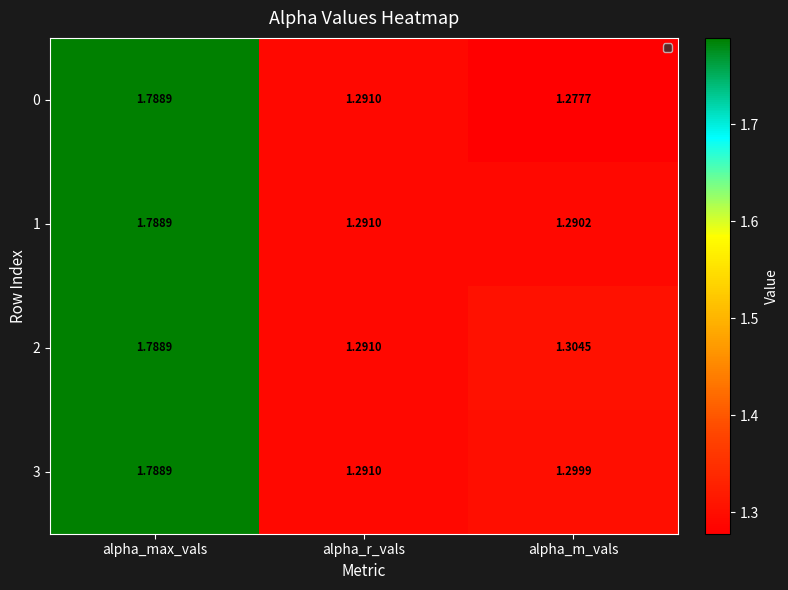

List the series in order of their overall mean, lowest first.

0, 1, 3, 2